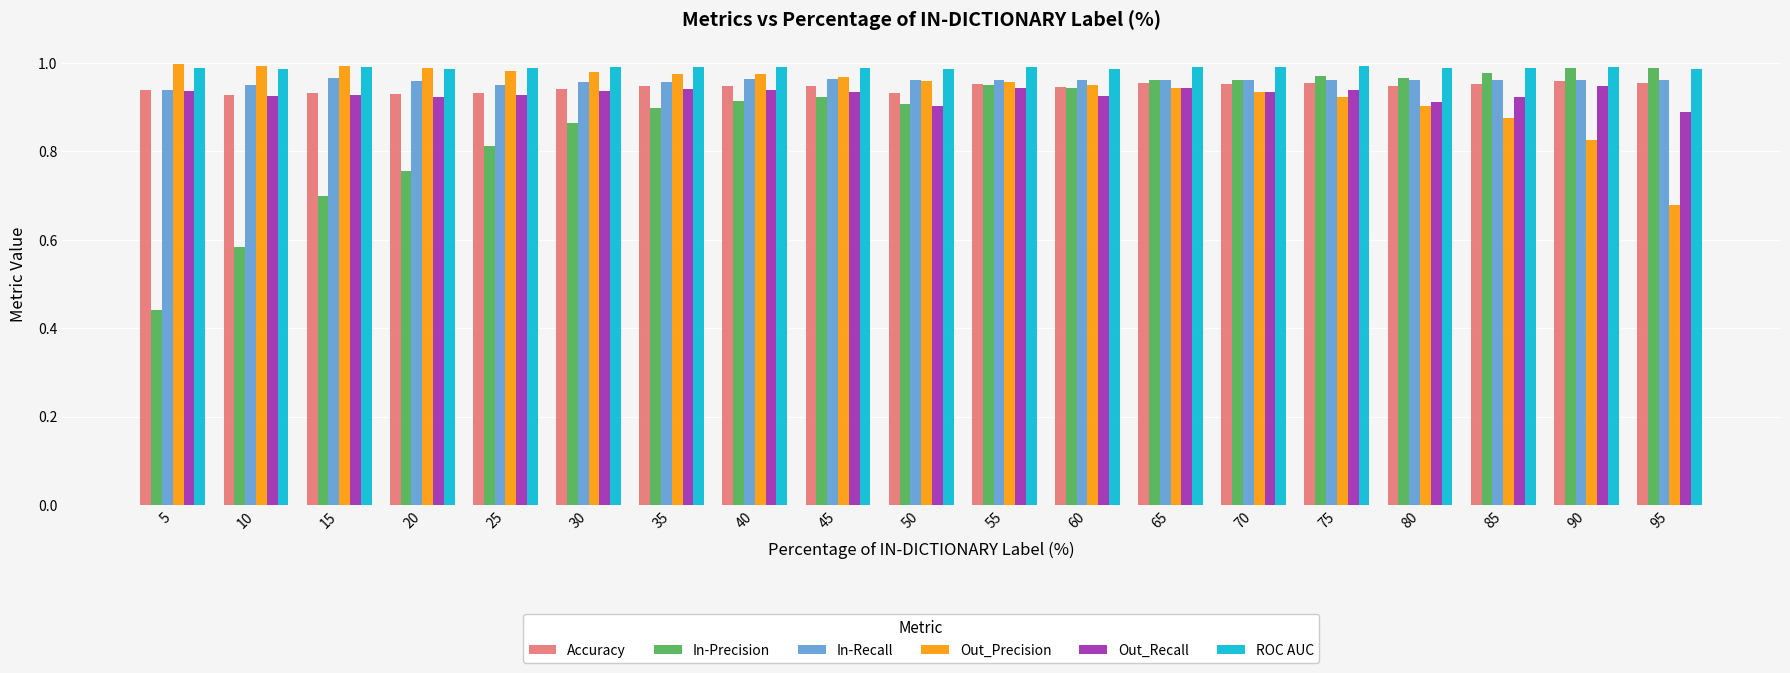

At which label does In-Recall reach its minimum?

5